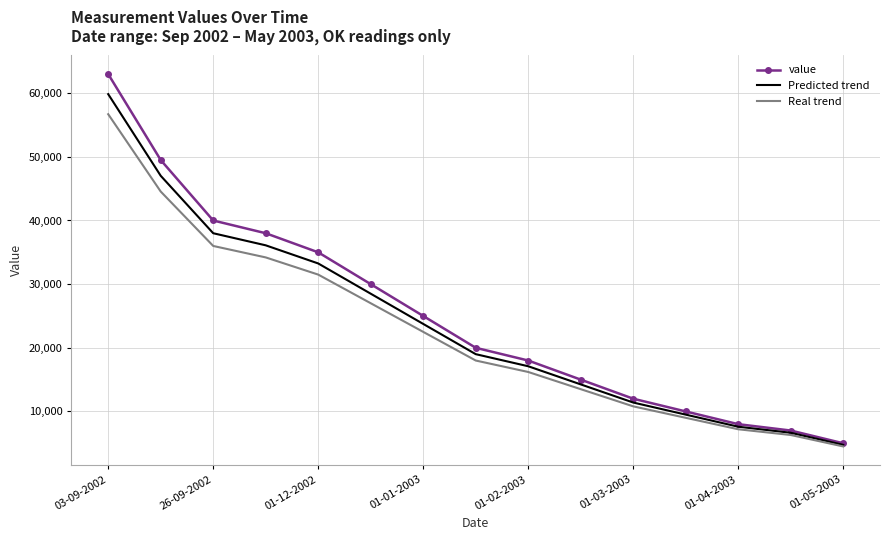

True or false: Predicted trend has more than 2 interior local peaks.

False